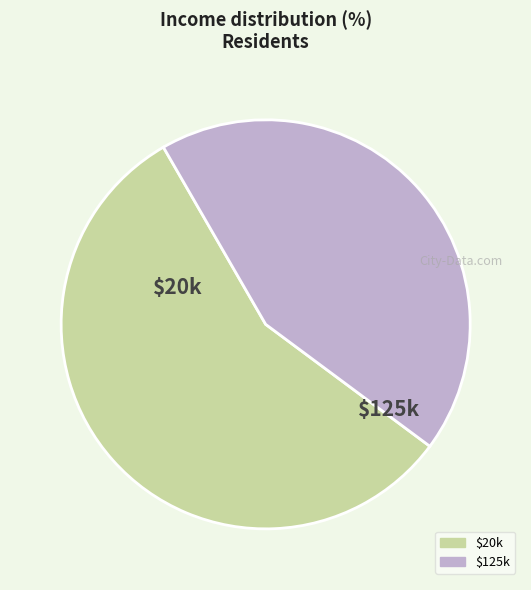

Does any single category account for the majority?

Yes